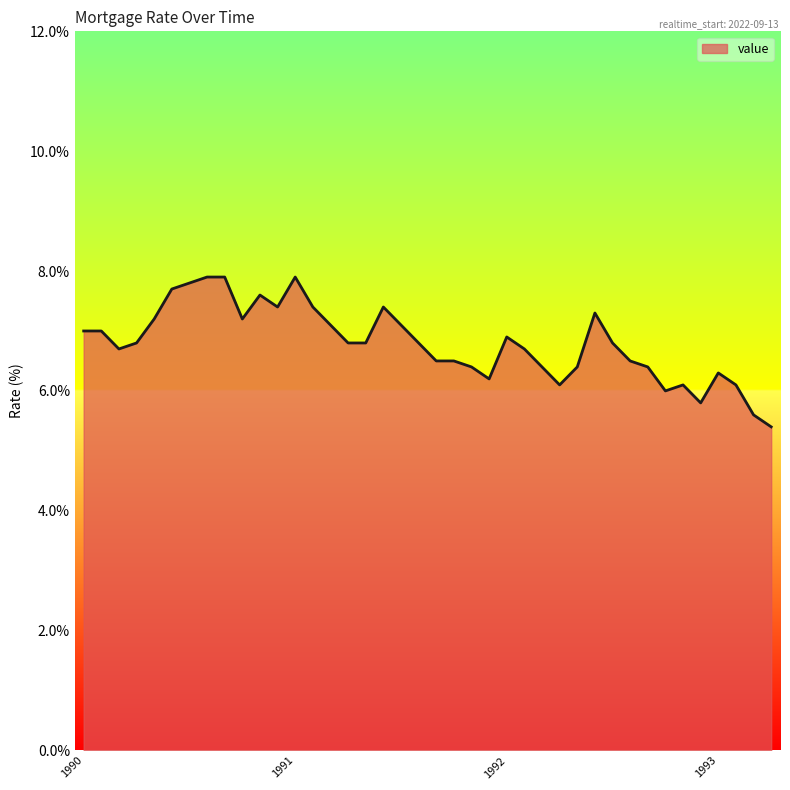

What is the greatest value displayed?

7.9